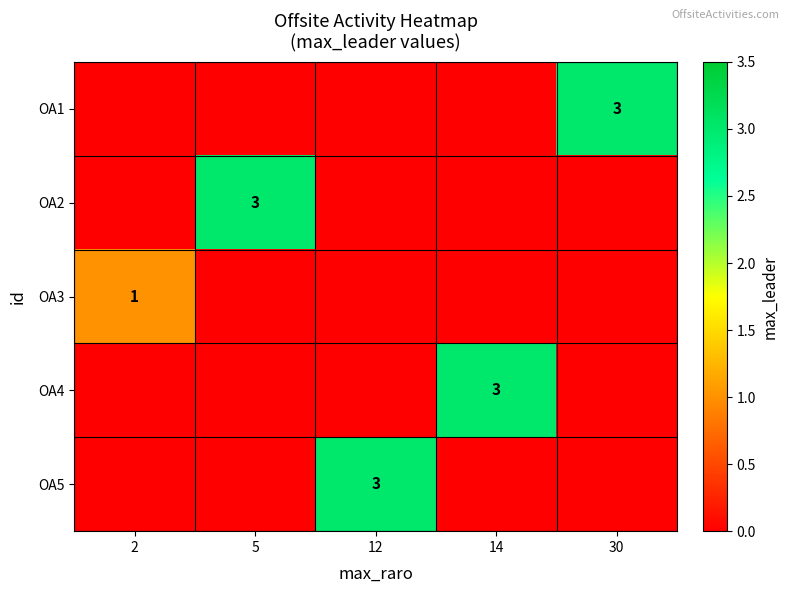

The value of OA2 at 5 is 5. True or false?

False